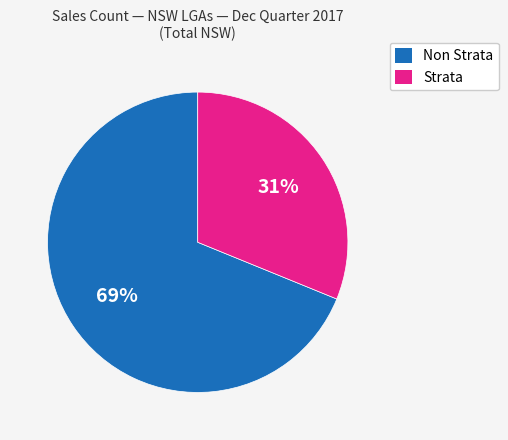

Which has a higher value, Strata or Non Strata?

Non Strata